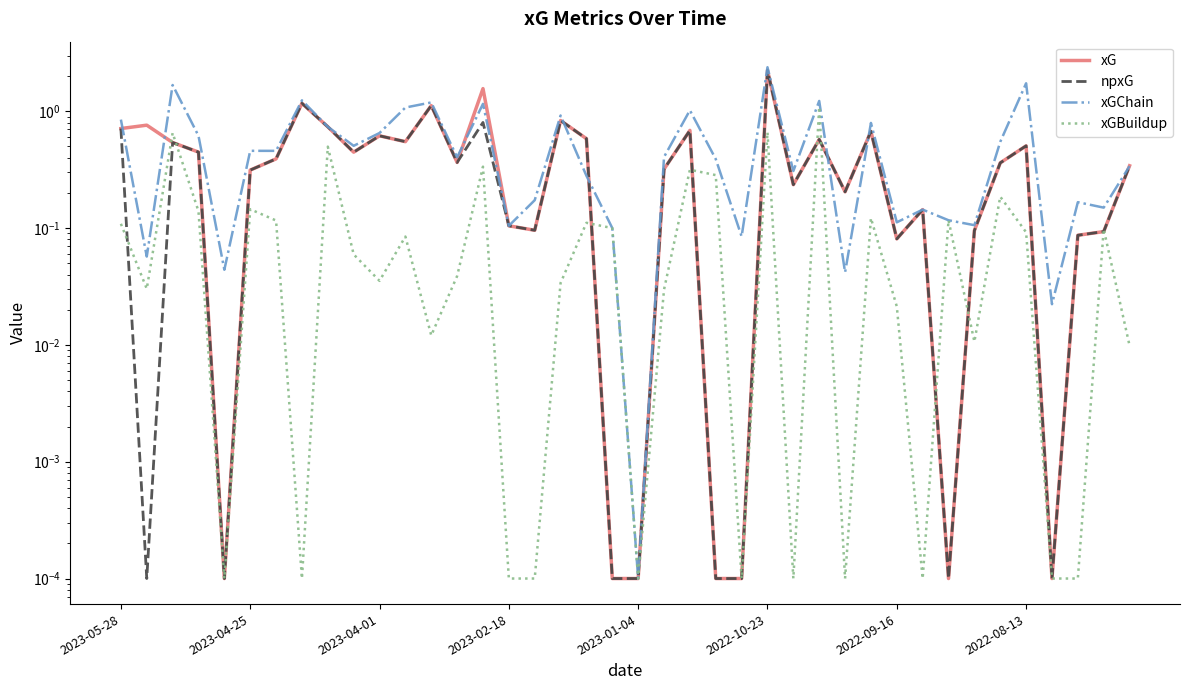

What is the sum of all xGBuildup values?

5.5